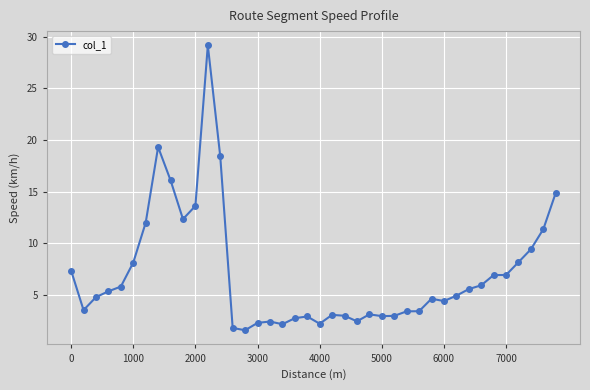

True or false: the data has more than 2 interior local peaks.

True